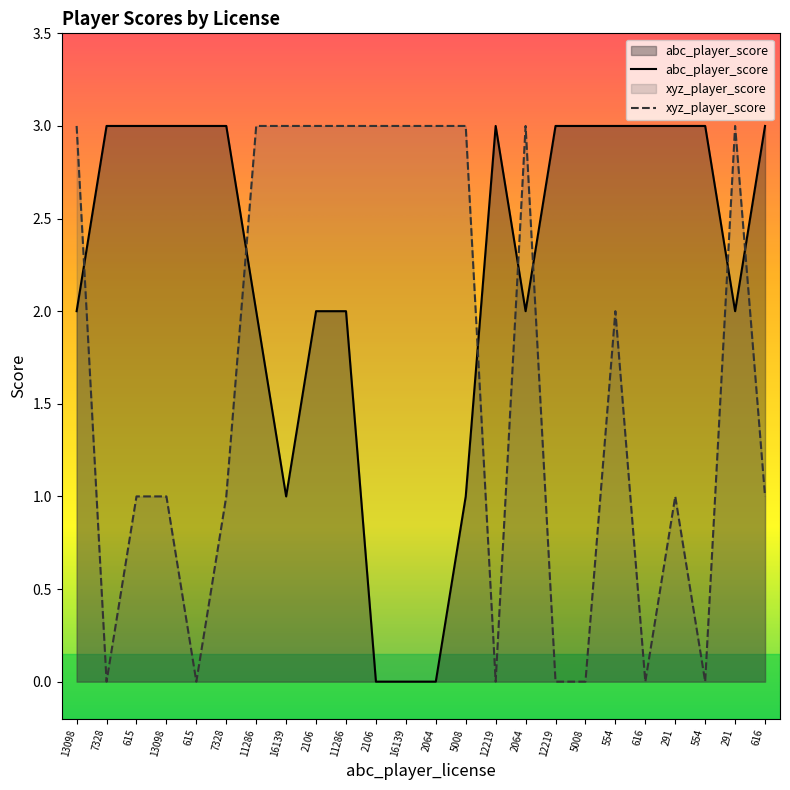

At which label is abc_player_score closest to 1?

16139